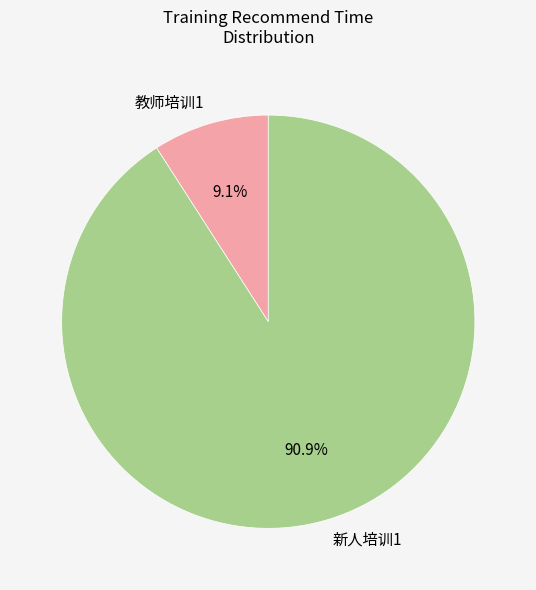

Do 新人培训1 and 教师培训1 together represent more than half of the pie?

Yes